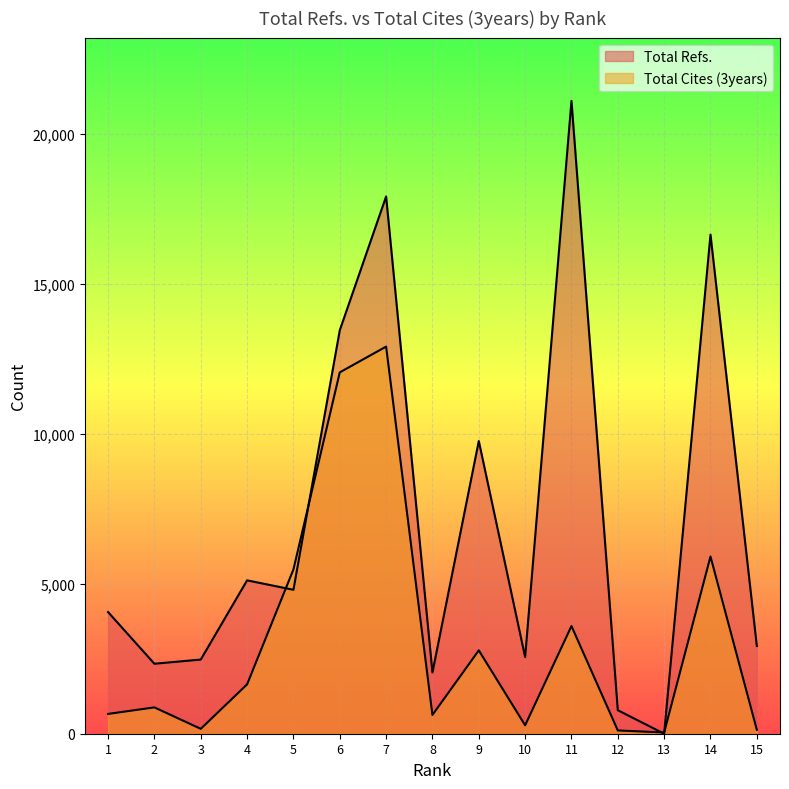

What is the sum of all Total Refs. values?

105973